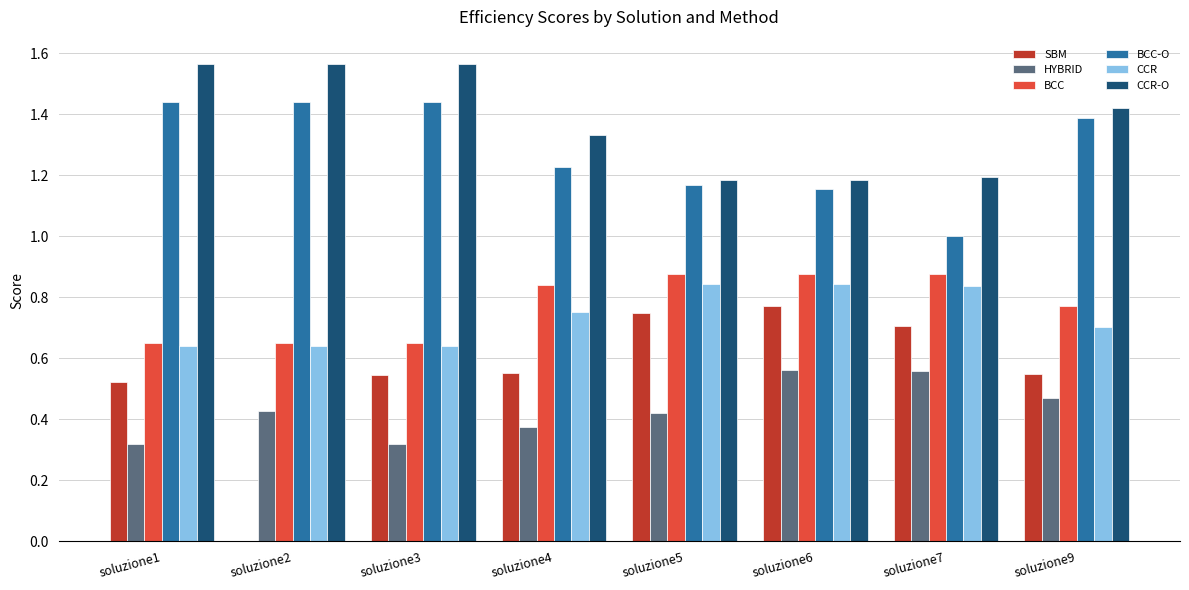

How many groups of bars are there?

8